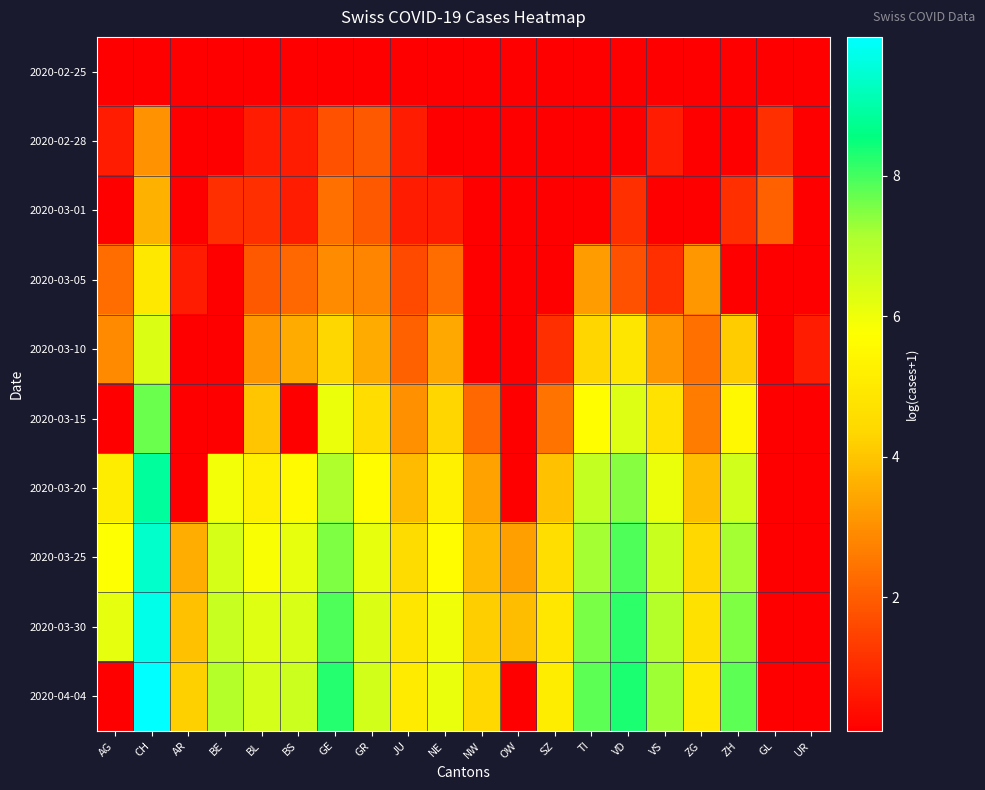

List the series in order of their peak value, highest first.

2020-04-04, 2020-03-30, 2020-03-25, 2020-03-20, 2020-03-15, 2020-03-10, 2020-03-05, 2020-03-01, 2020-02-28, 2020-02-25